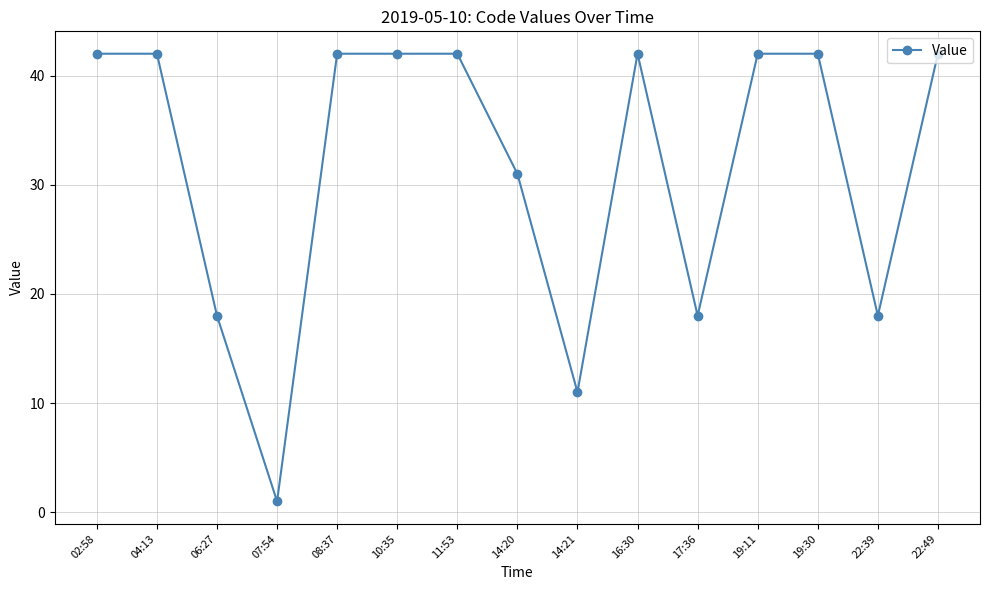

Is it true that the value at 22:49 is 42?

True